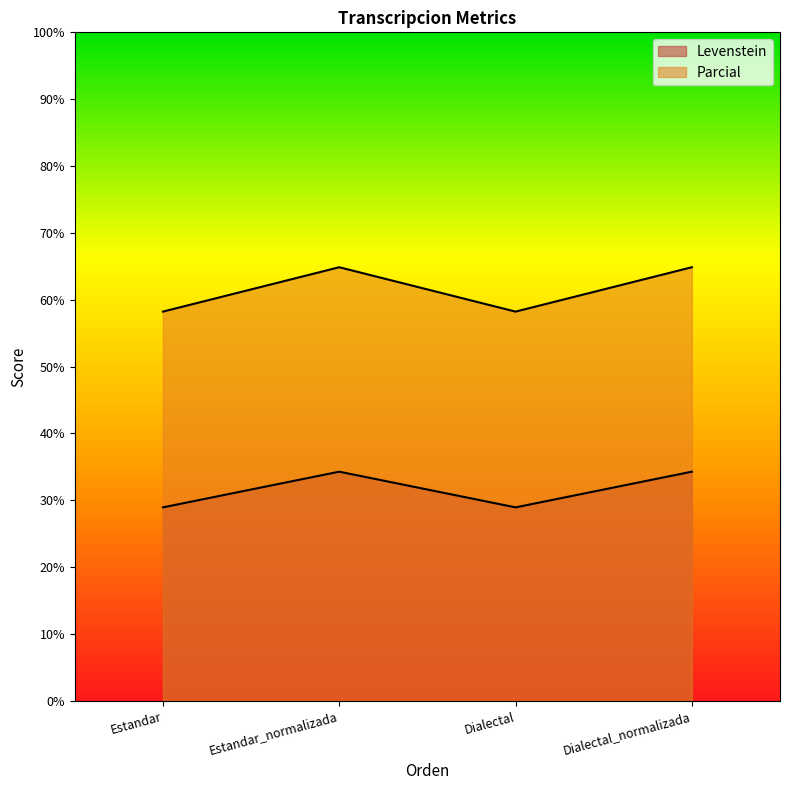

At which label does Levenstein first exceed 34?

Estandar_normalizada